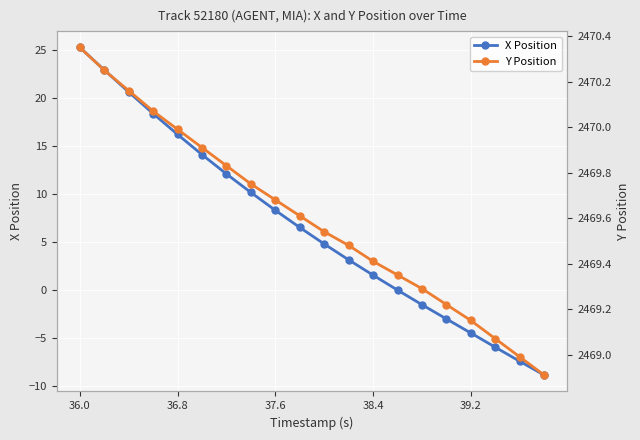

What is the greatest value displayed?

2470.3